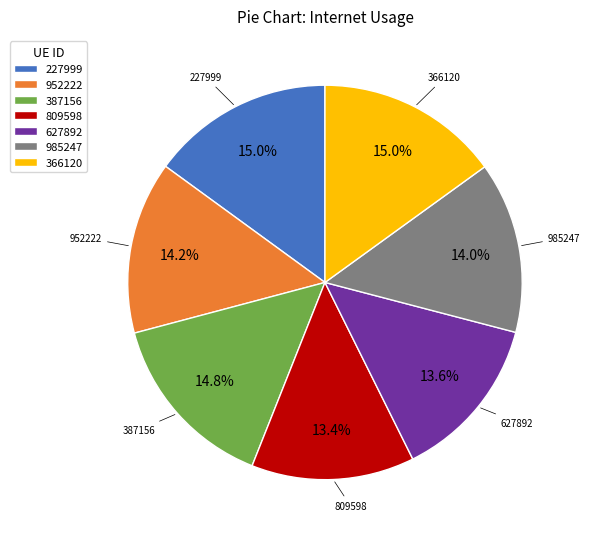

Does any single category account for the majority?

No